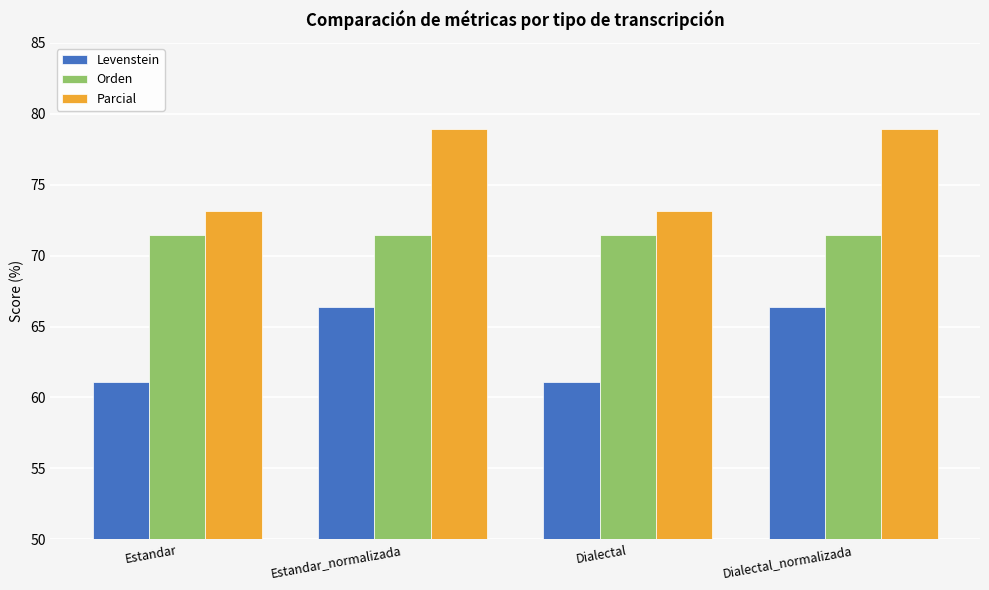

List the series in order of their overall mean, lowest first.

Levenstein, Orden, Parcial